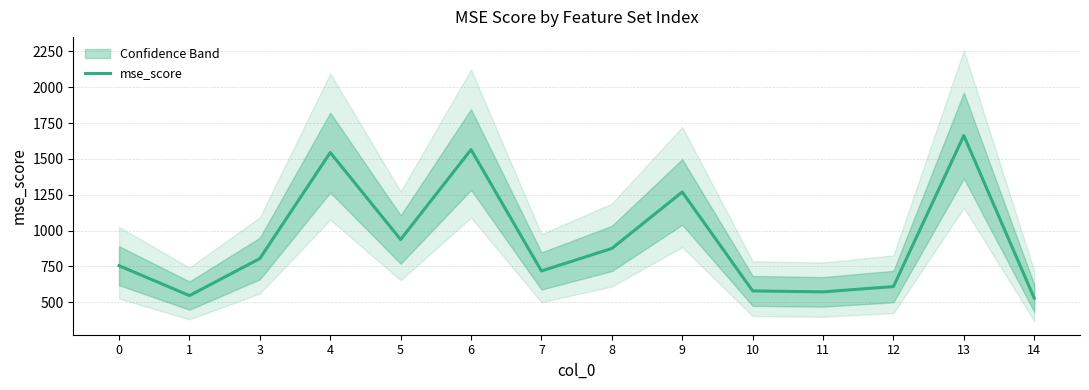

List the labels in order of value, largest first.

13, 6, 4, 9, 5, 8, 3, 0, 7, 12, 10, 11, 1, 14